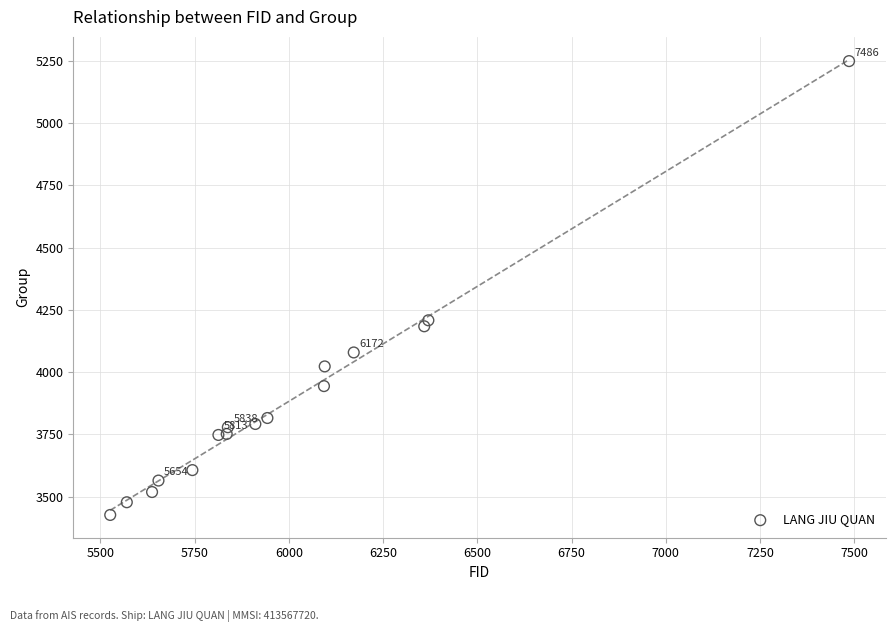

What is the range of Y values (max minus min)?

1821